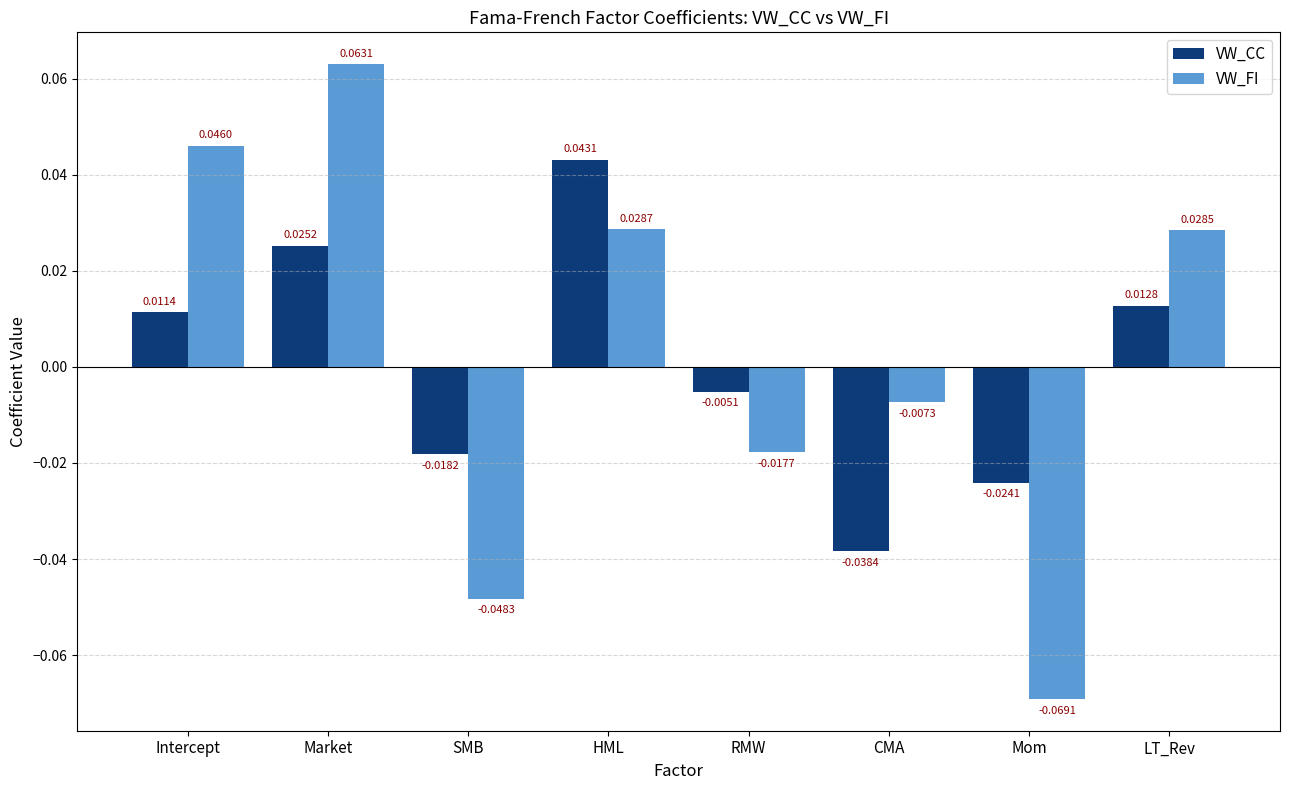

Between SMB and Mom, which series saw the biggest shift?

VW_FI